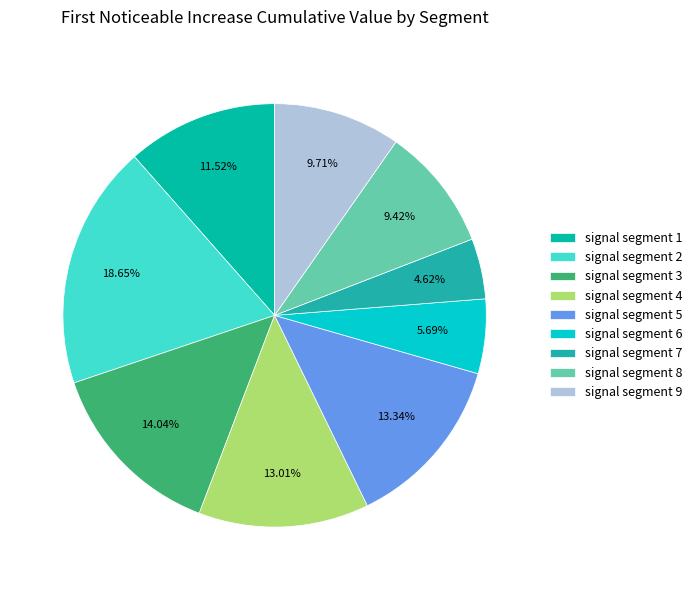

Which category has the biggest portion of the pie?

signal segment 2